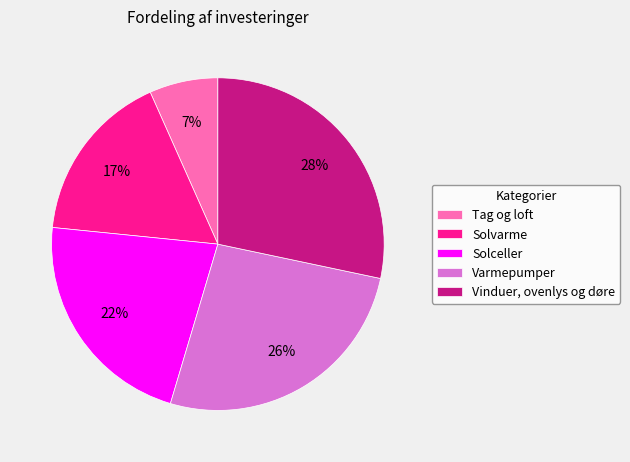

What percentage is the Tag og loft slice, to the nearest percent?

7%